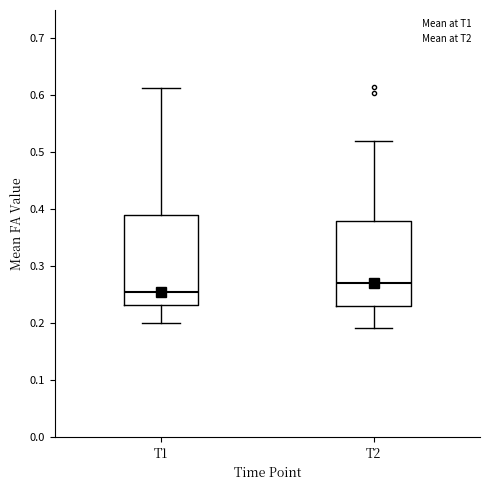

Reading left to right, transcribe this box plot: for each box, give where its median line is, the range the box spans, and where its two whiskers end, as read against the y-axis. The values are not printed on the chart, so give them approximately, as read against the axis.

T1: median 0.25, box 0.23 to 0.39, whiskers 0.20 to 0.61
T2: median 0.27, box 0.23 to 0.38, whiskers 0.19 to 0.52